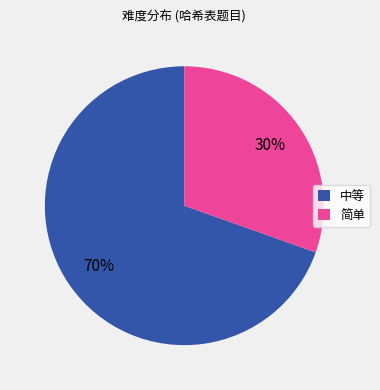

To the nearest percent, what percentage of the pie is 简单?

30%